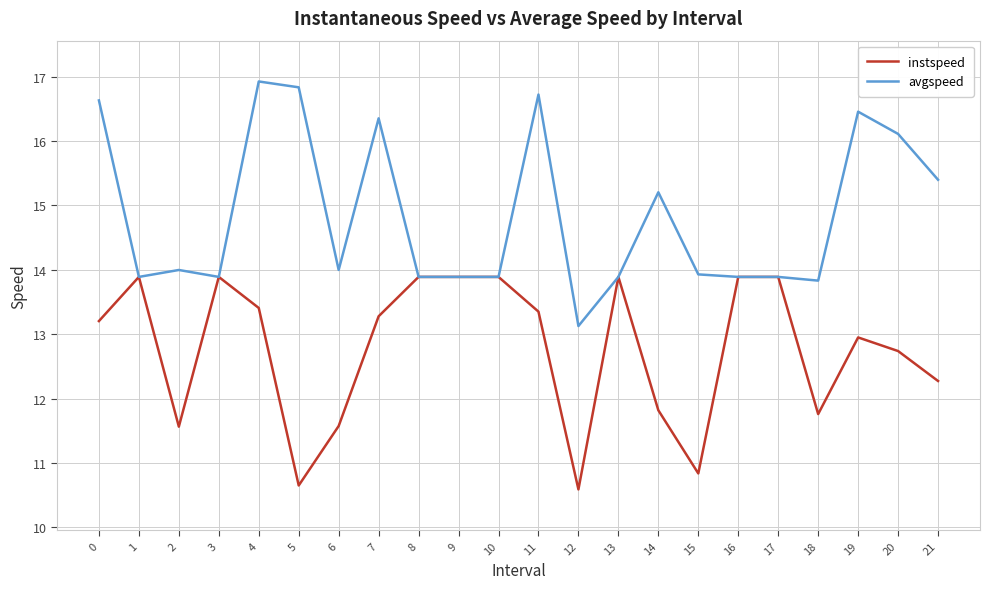

Which series has the widest spread of values?

avgspeed